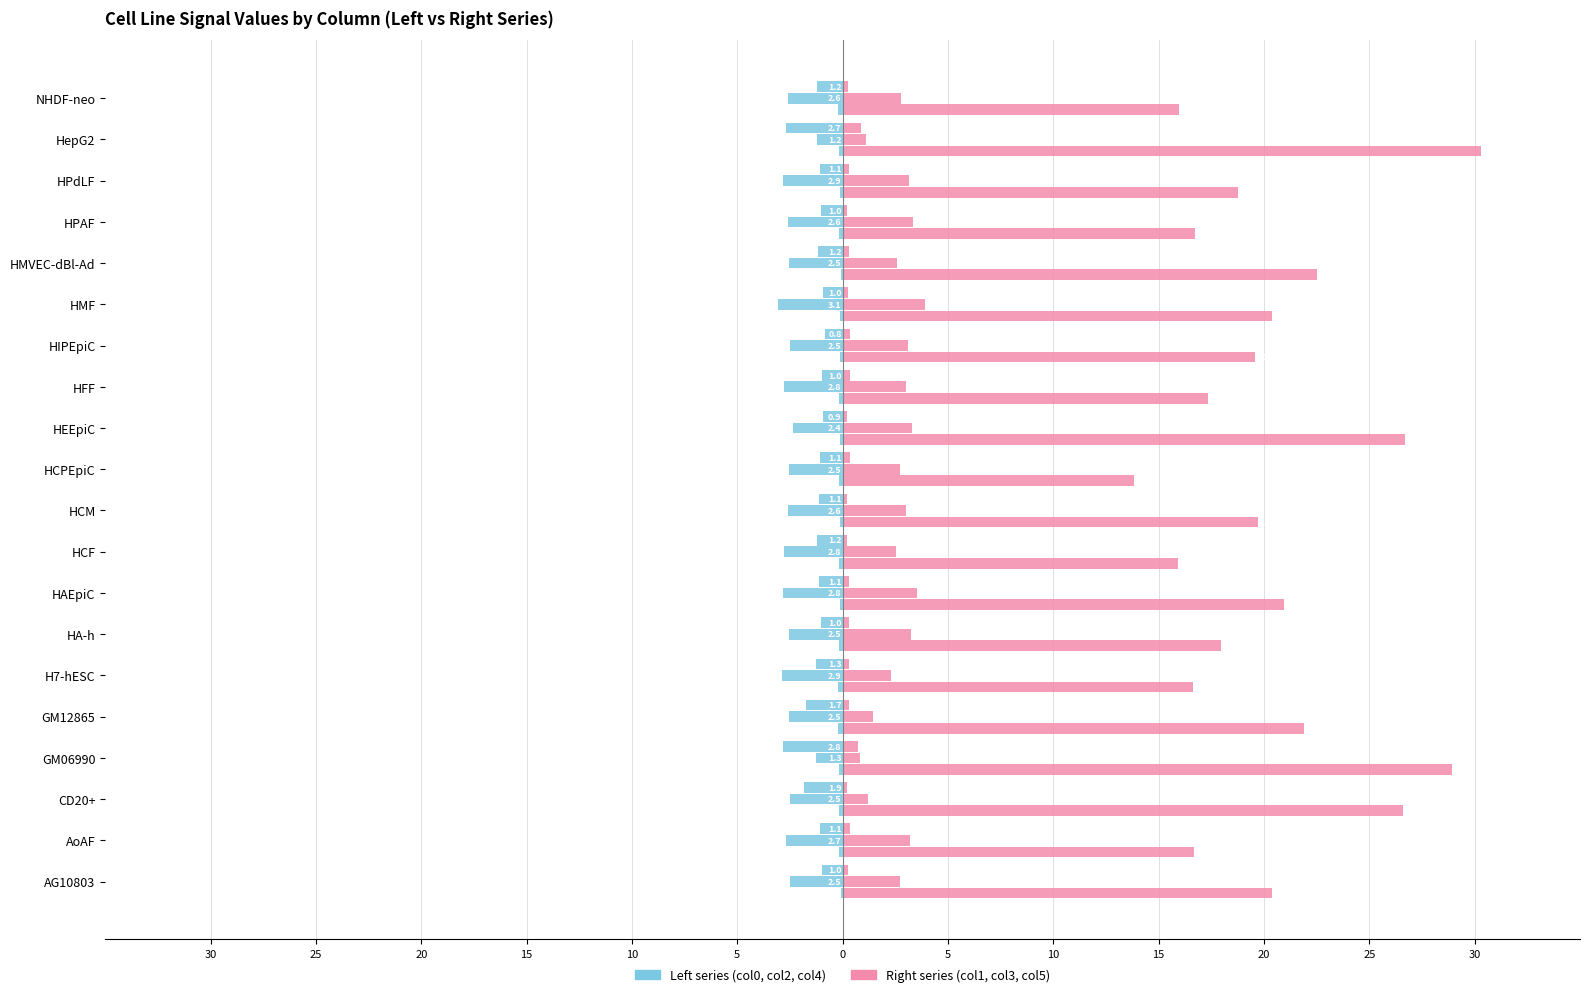

The Left (col0) series shows -0.3 at HFF. True or false?

False